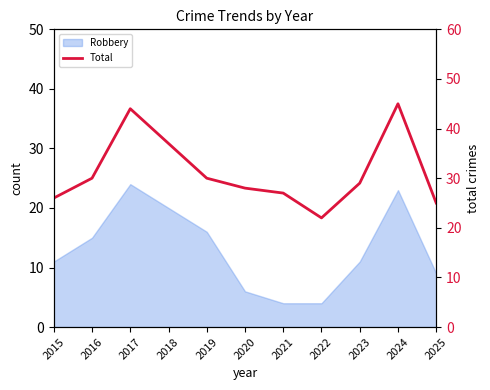

What is the maximum value shown in the chart?

45